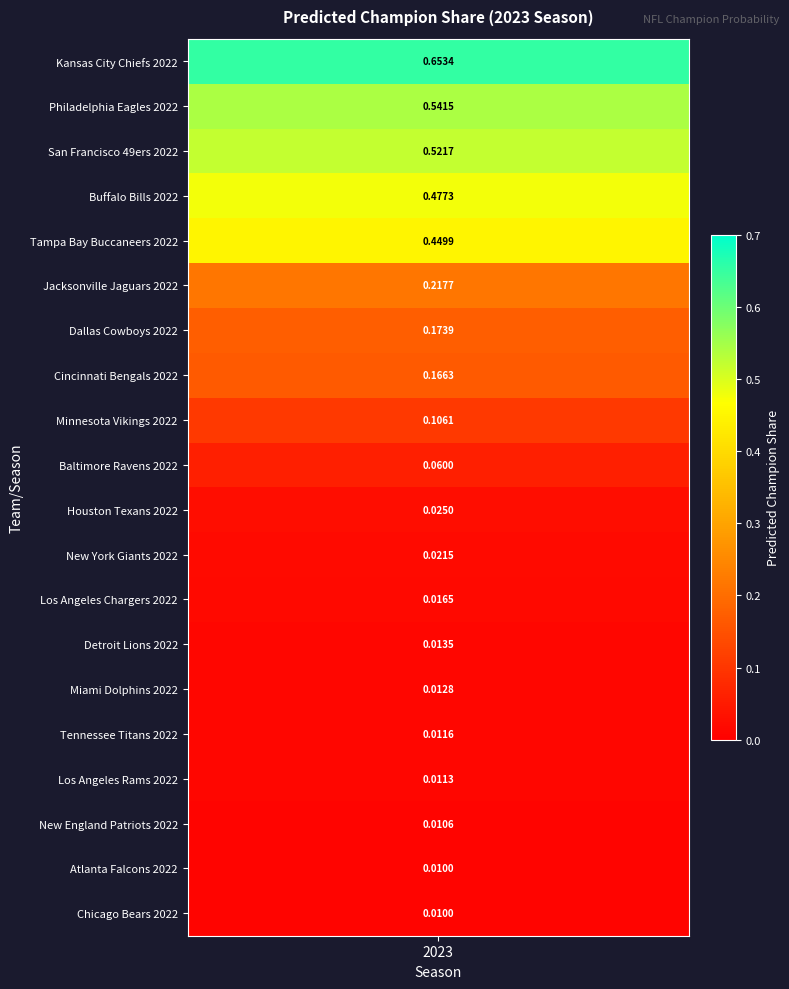

Read the value at 2.

0.5